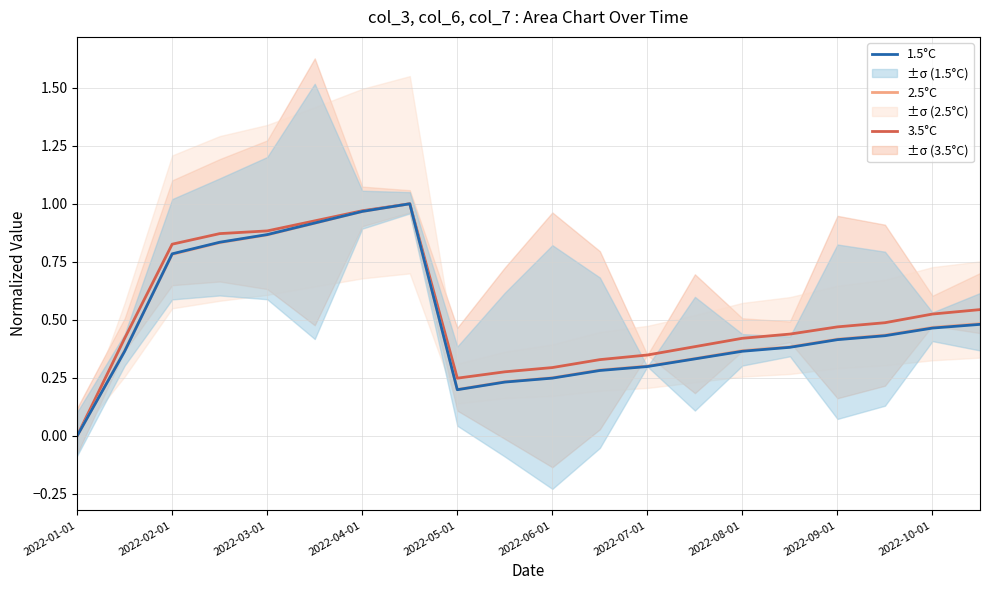

True or false: 2.5°C has a value of -0.5 at 2022-01-01.

False